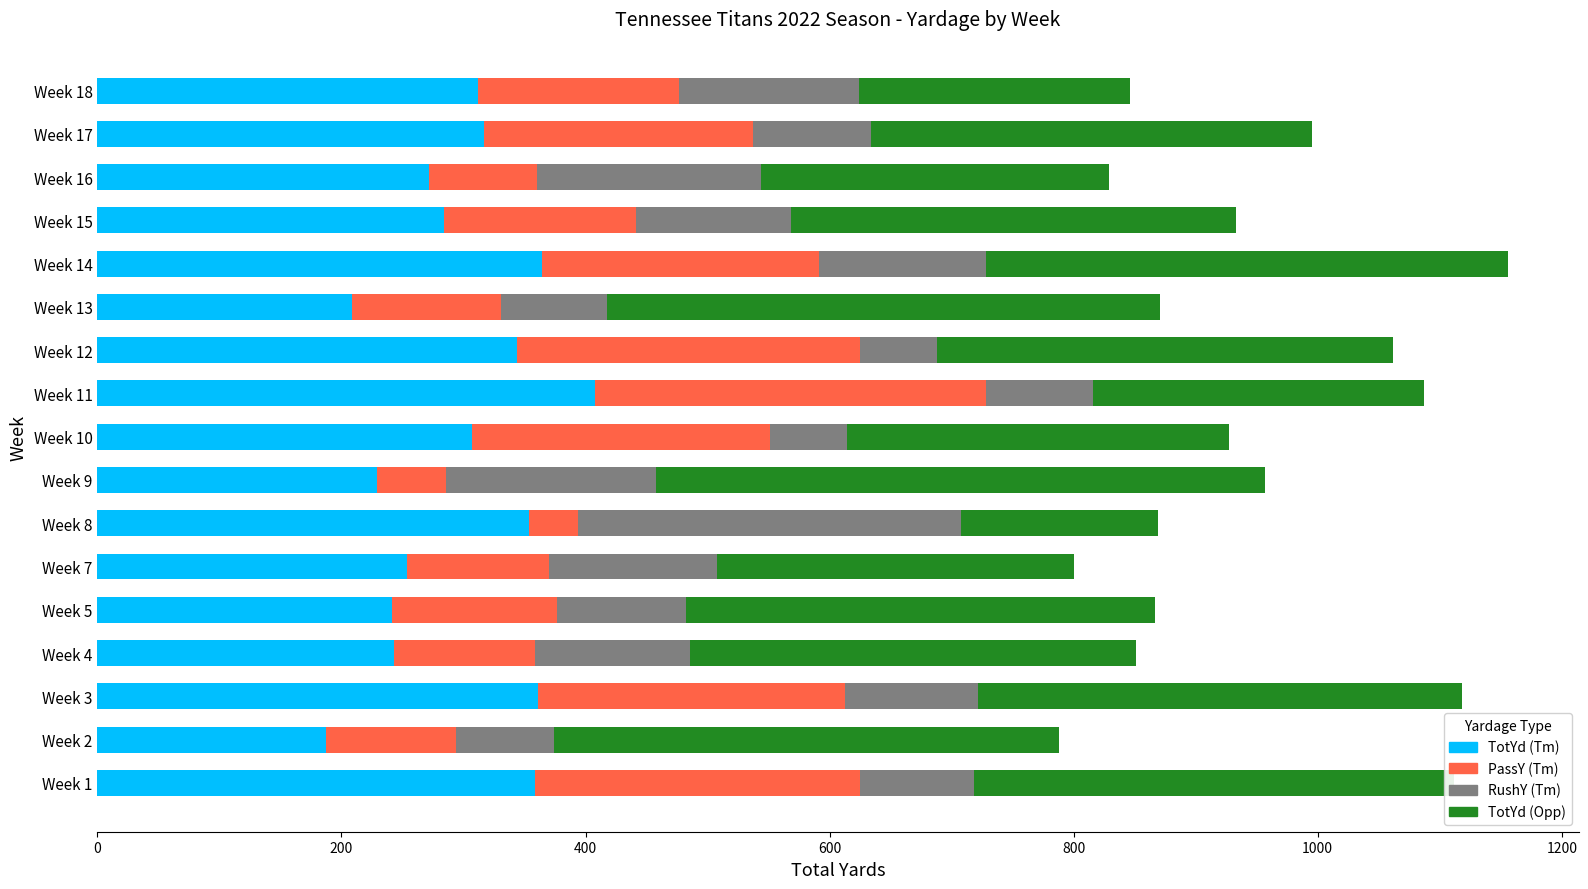

What is the highest value of the TotYd (Tm) series?

408